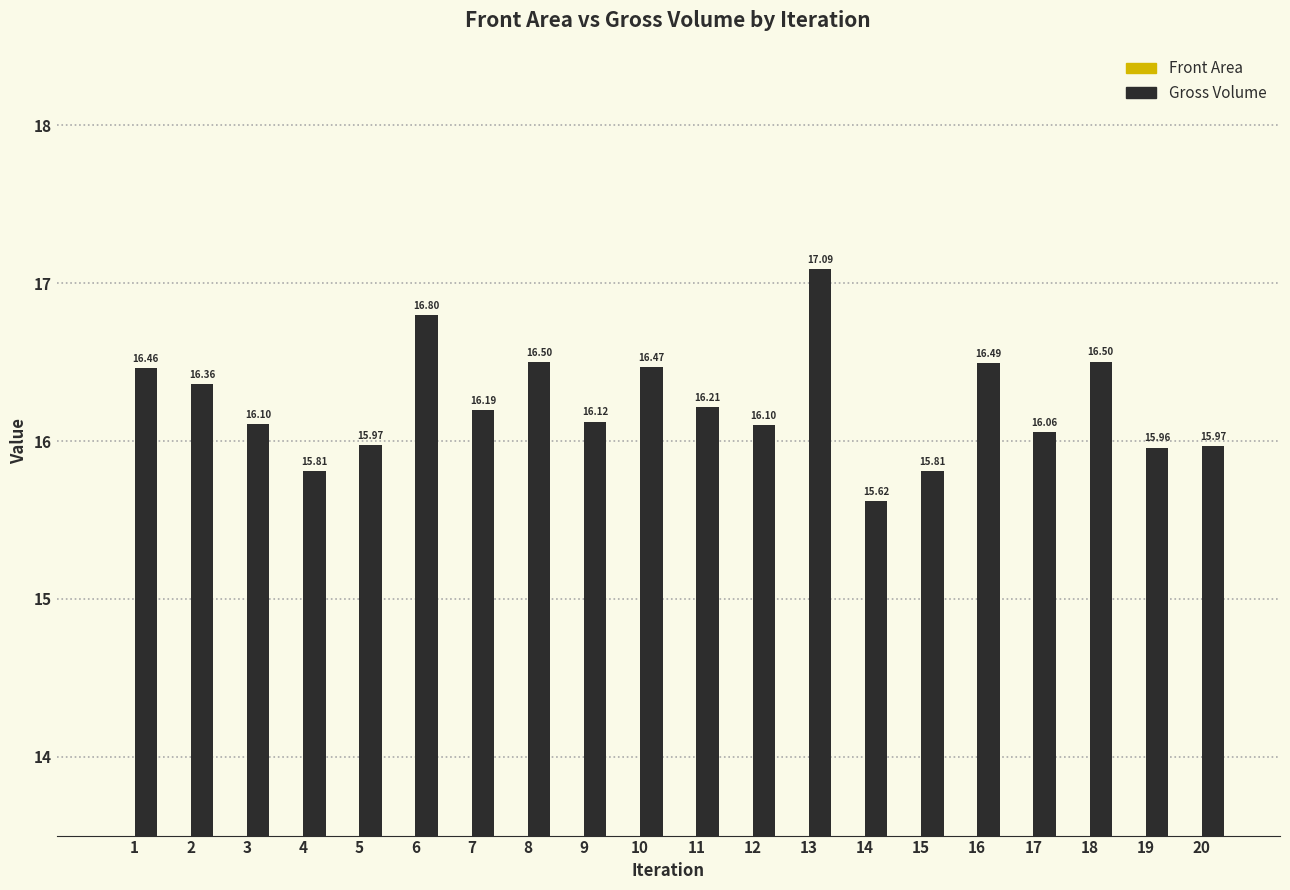

Rank the series by their average value, from highest to lowest.

Gross Volume, Front Area